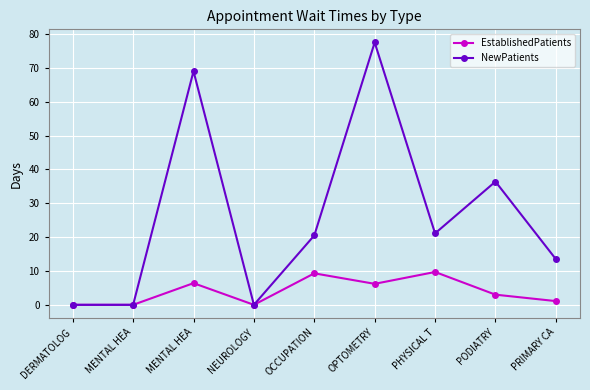

Is this an area chart (filled region under the line)?

No